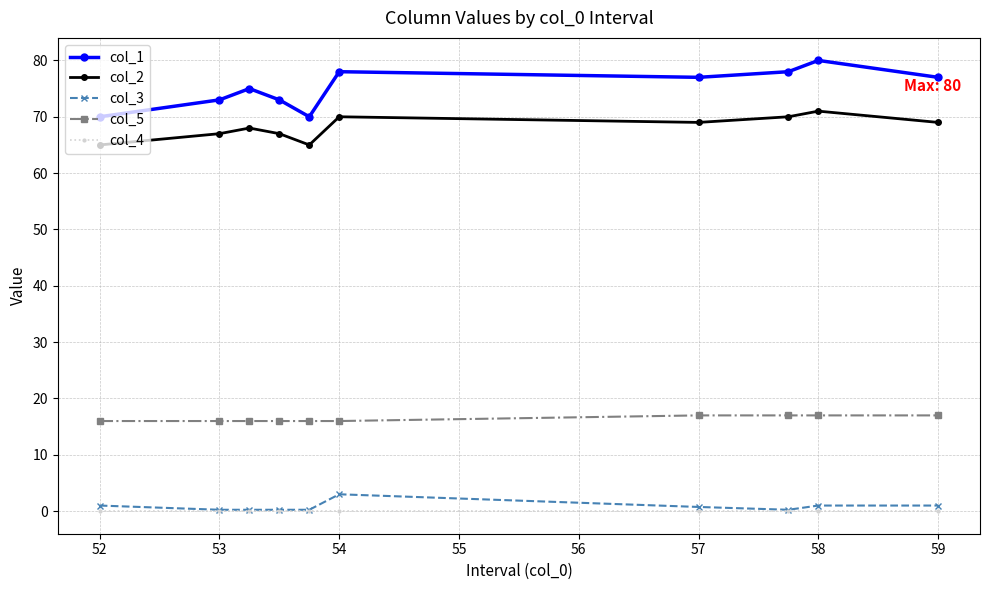

Which series has the largest range (max minus min)?

col_1